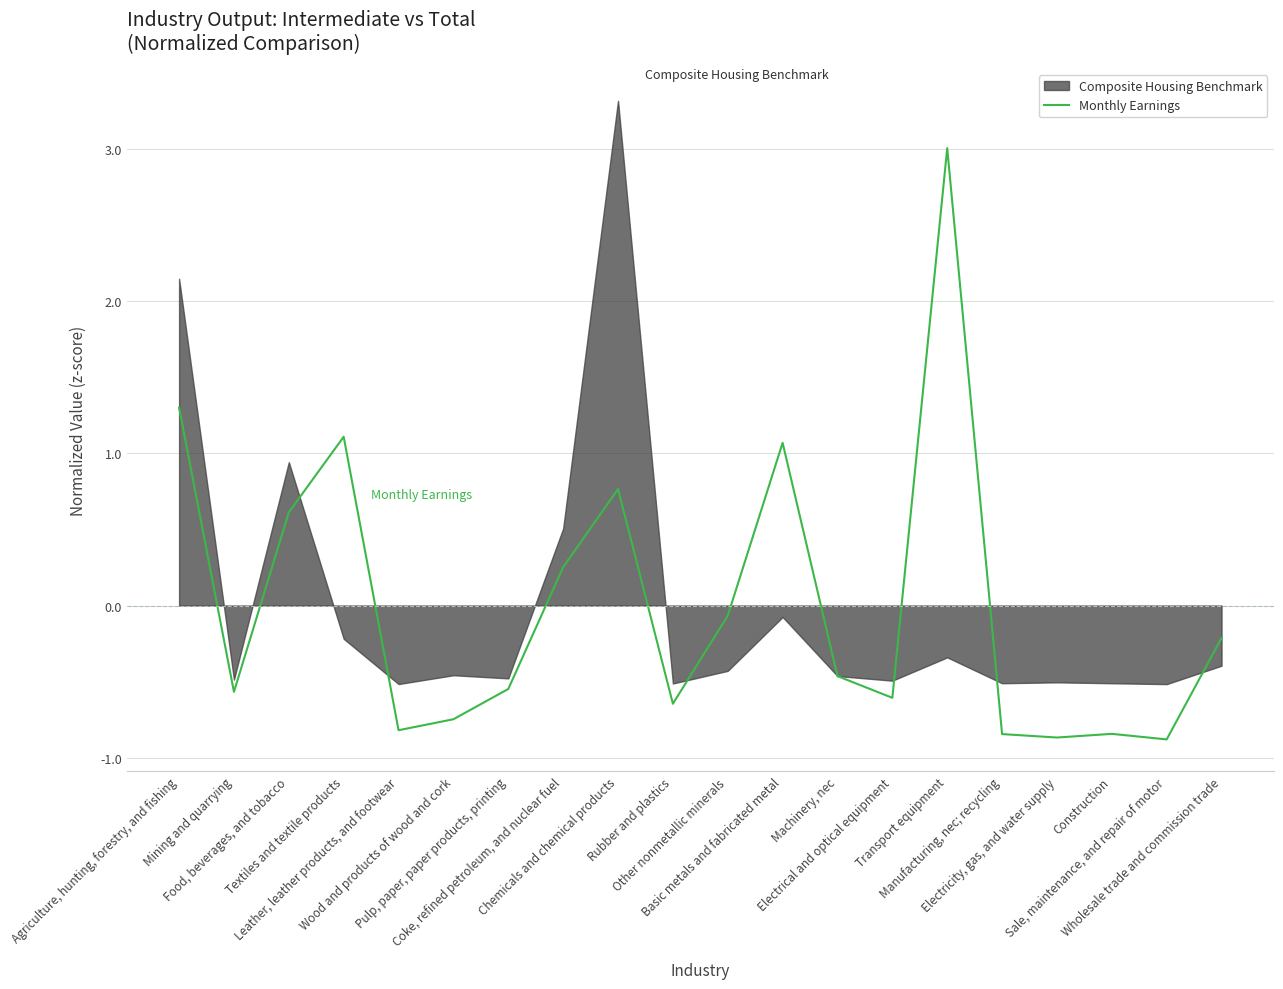

Rank the categories by value from lowest to highest.

Sale, maintenance, and repair of motor, Electricity, gas, and water supply, Manufacturing, nec; recycling, Construction, Leather, leather products, and footwear, Wood and products of wood and cork, Rubber and plastics, Electrical and optical equipment, Mining and quarrying, Pulp, paper, paper products, printing, Machinery, nec, Wholesale trade and commission trade, Other nonmetallic minerals, Coke, refined petroleum, and nuclear fuel, Food, beverages, and tobacco, Chemicals and chemical products, Basic metals and fabricated metal, Textiles and textile products, Agriculture, hunting, forestry, and fishing, Transport equipment